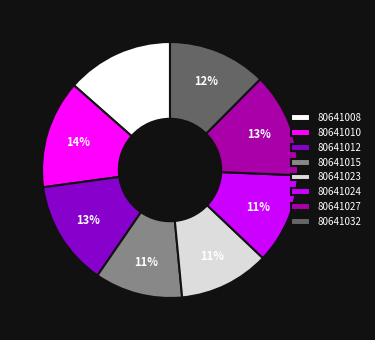

Does 80641015 account for over 50% of the chart?

No